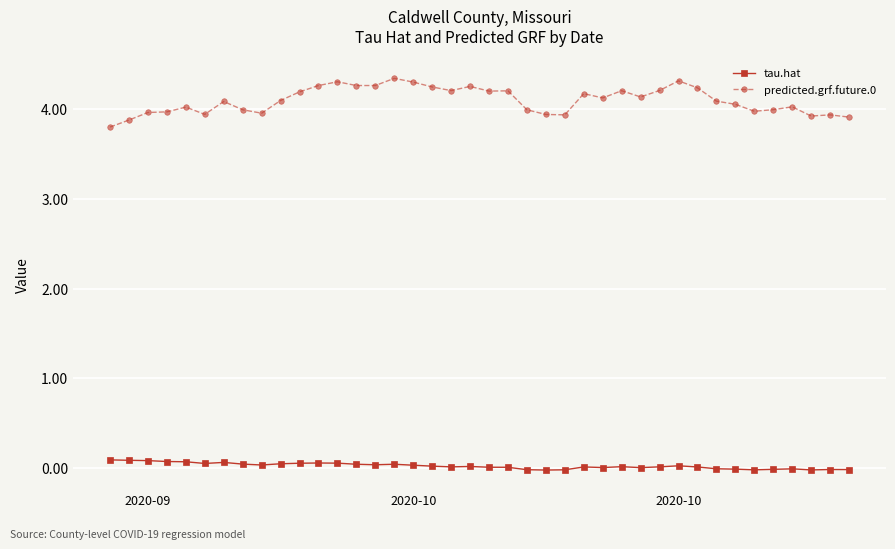

Which series has the largest range (max minus min)?

predicted.grf.future.0